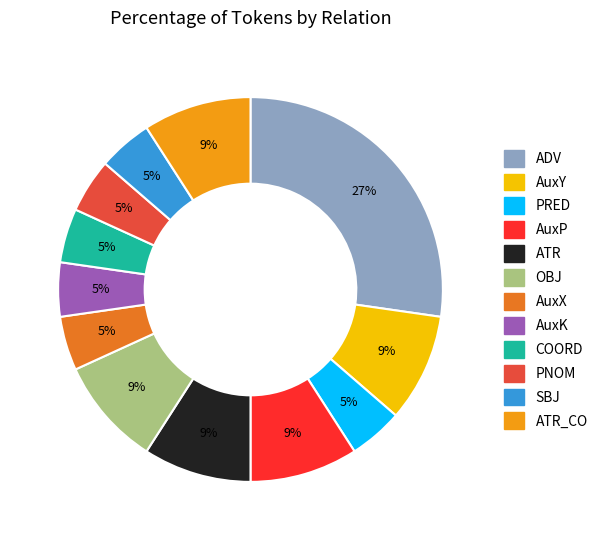

How many segments does this pie chart have?

12